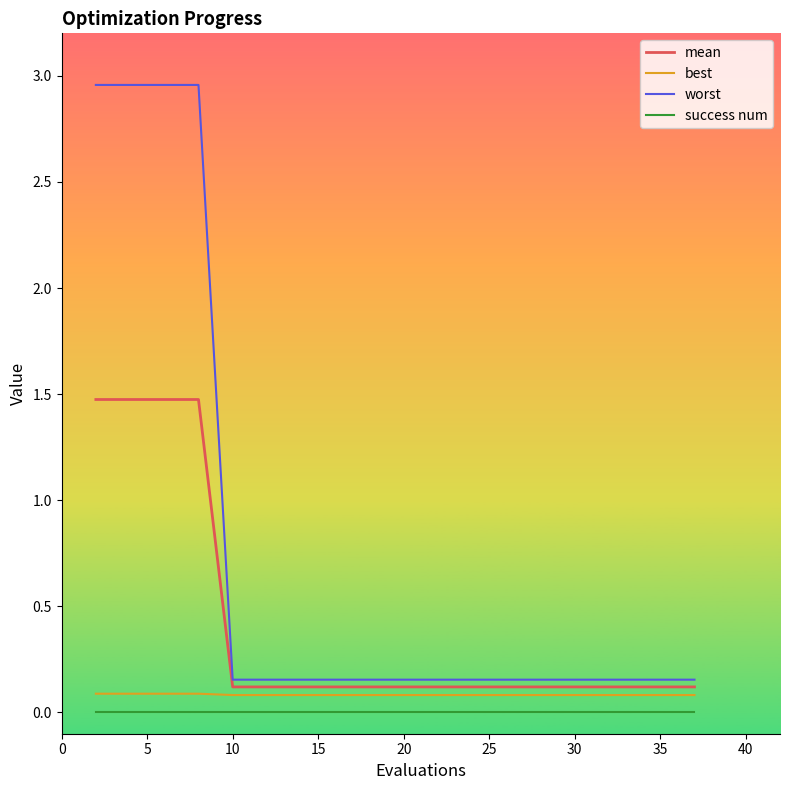

Which series has the largest total across all categories?

worst